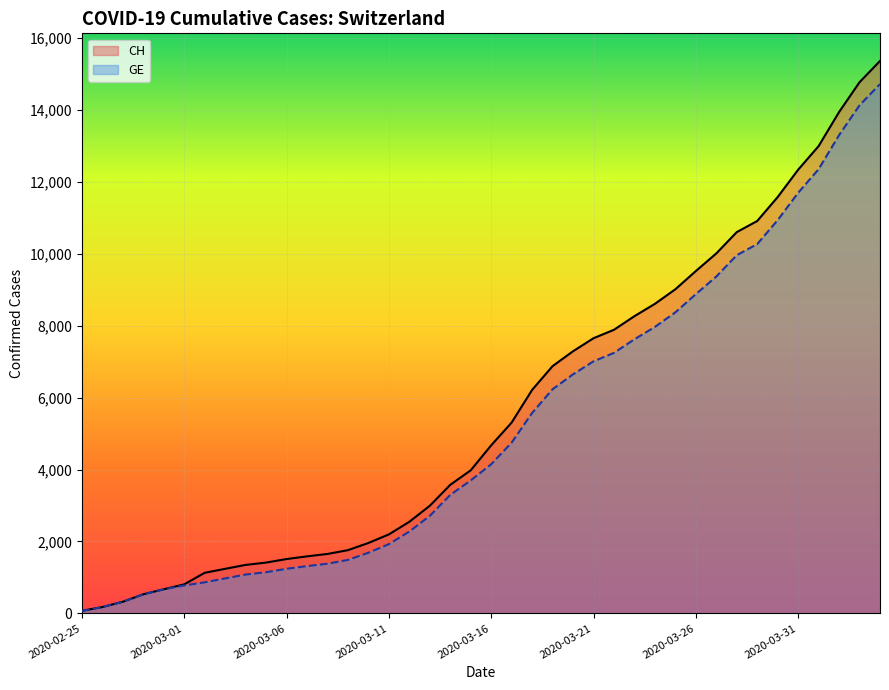

Between 11 and 39, which series saw the biggest shift?

CH